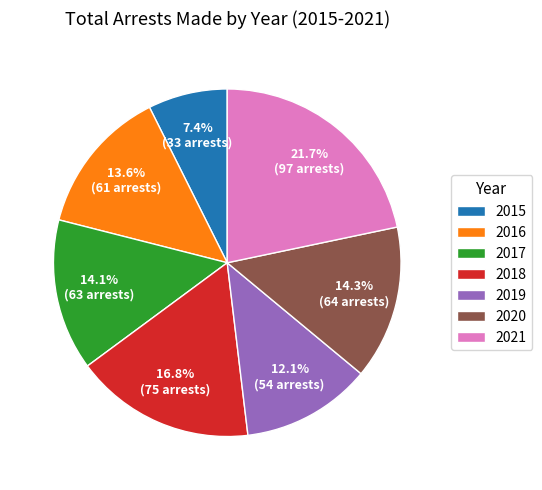

To the nearest percent, what is the combined percentage of 2016 and 2020?

28%